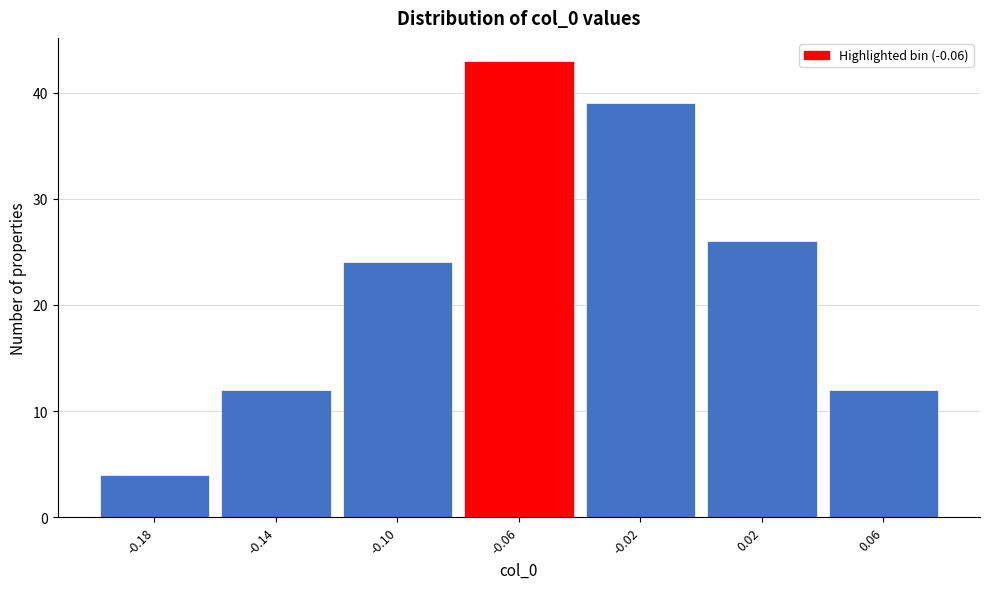

What is the height of the bar covering -0.12 to -0.08 on the x-axis? The values are not printed on the chart, so give them approximately, as read against the axis.

24